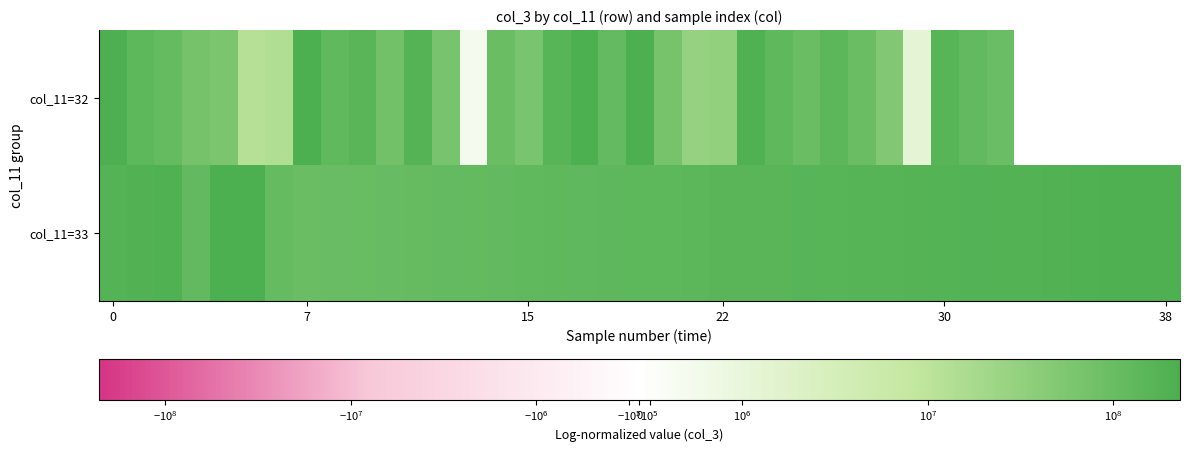

What is the lowest value of the col_11=33 series?

94910026.0